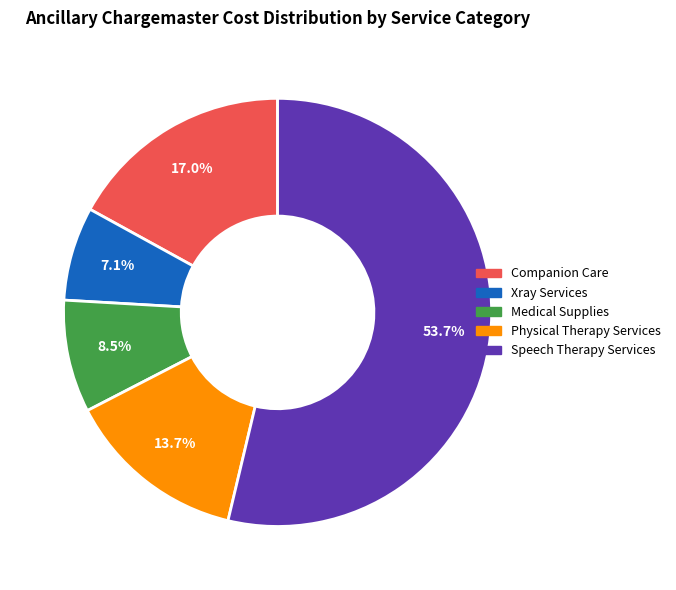

Is there any slice that represents more than half of the pie?

Yes